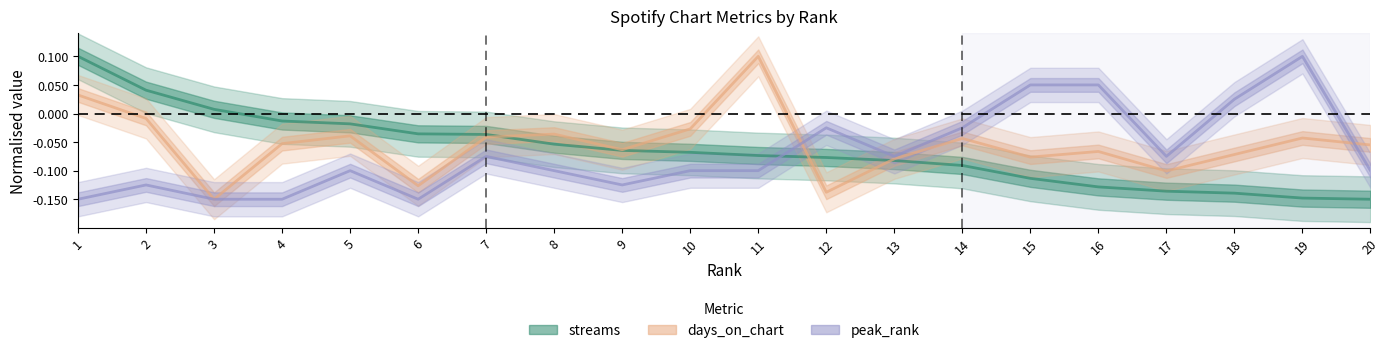

What are all the series names shown in the legend?

streams, days_on_chart, peak_rank